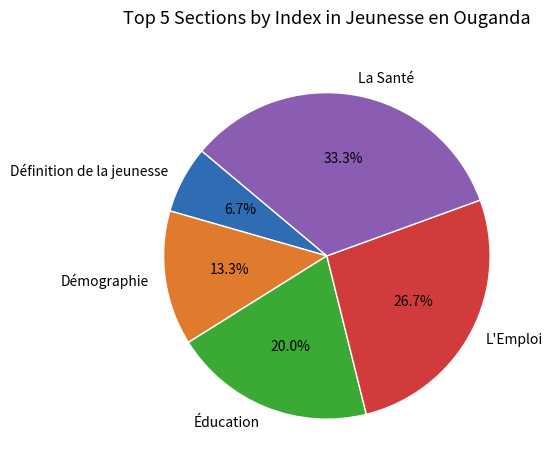

How many slices are in this pie chart?

5